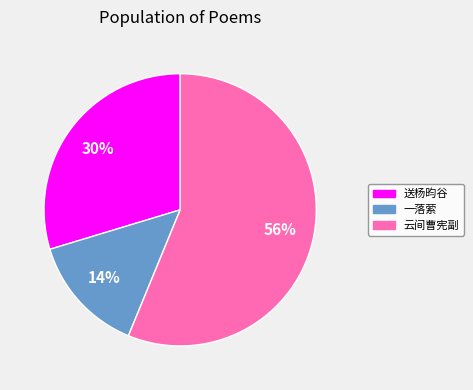

What is the largest slice in the pie chart?

云间曹宪副